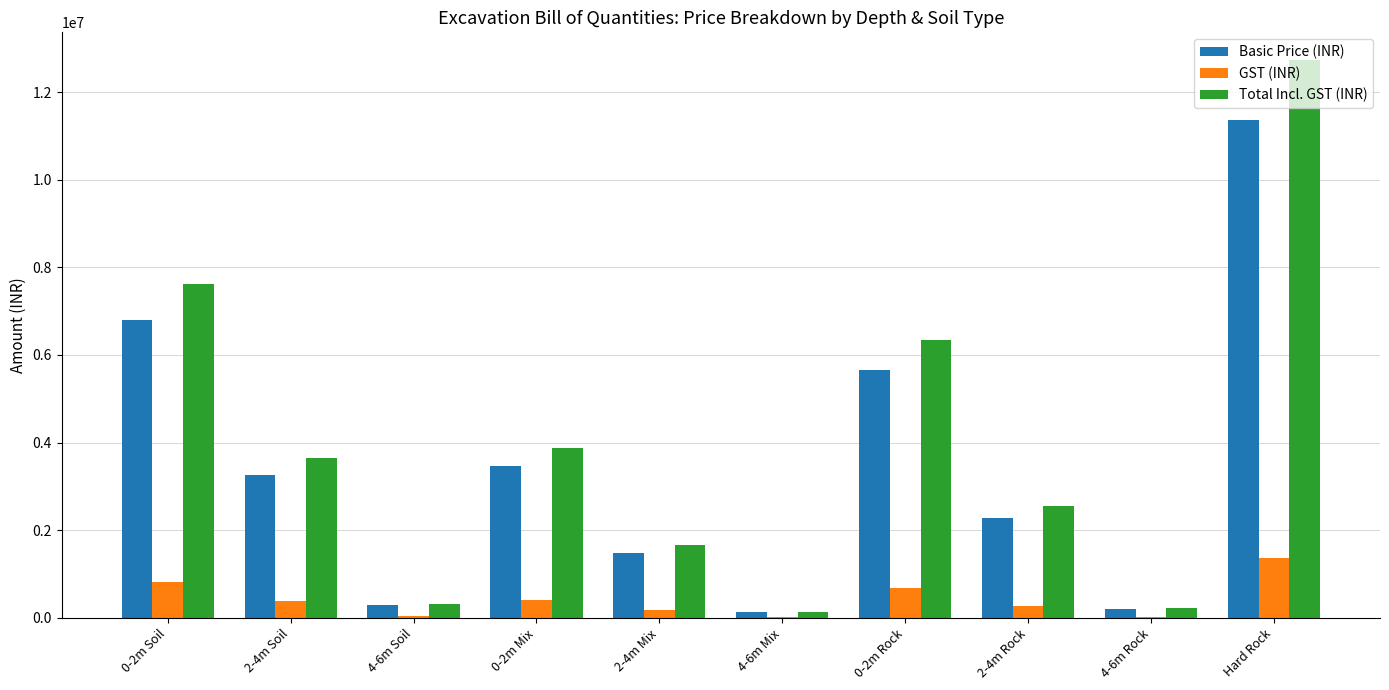

Is the value of Total Incl. GST (INR) at 2-4m Rock greater than the value of GST (INR) at 0-2m Mix?

Yes